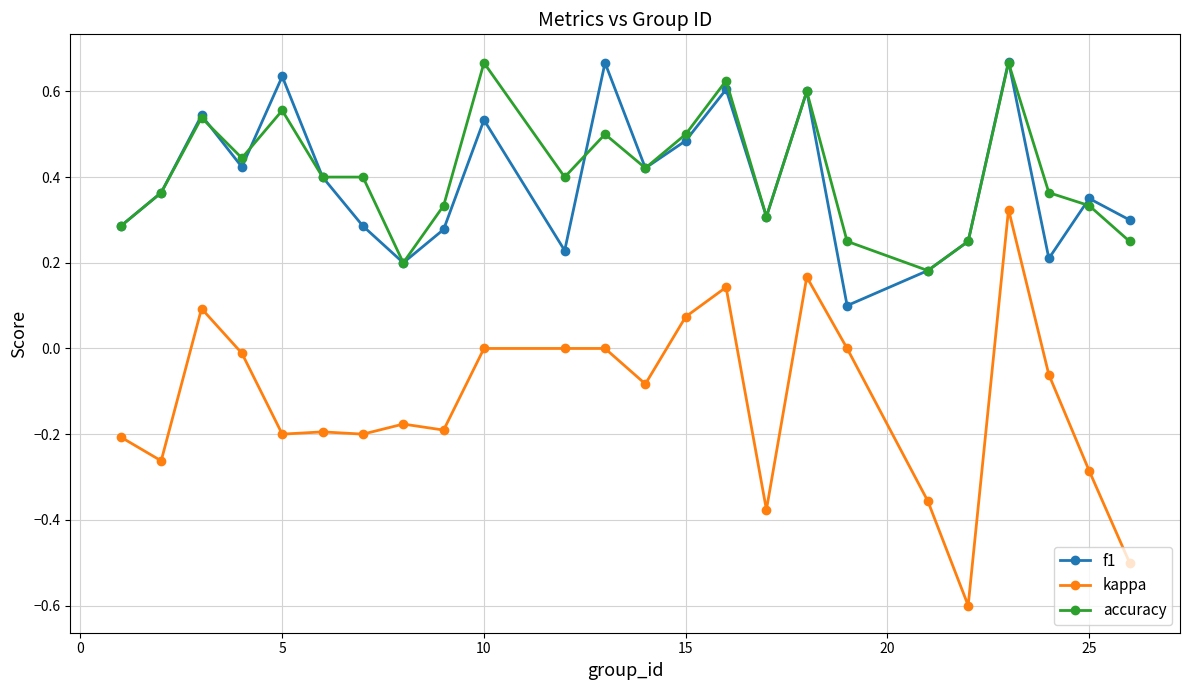

True or false: kappa and f1 cross at least once.

False